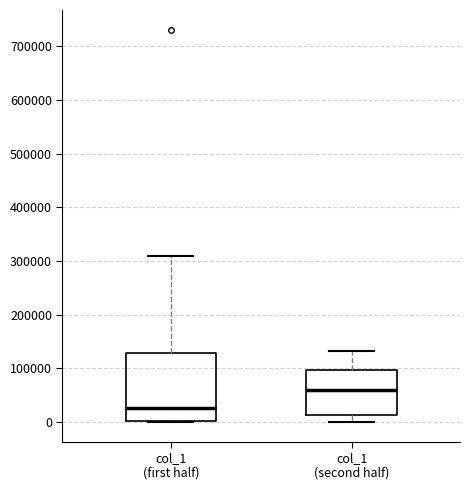

Where does the median line of the box for col_1 (second half) sit on the y-axis? The values are not printed on the chart, so give them approximately, as read against the axis.

60000